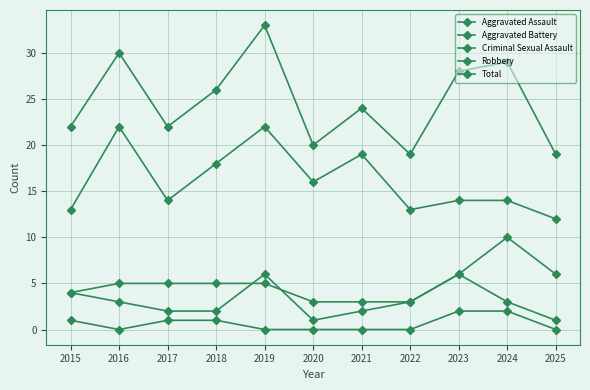

Does the chart have visible grid lines?

Yes